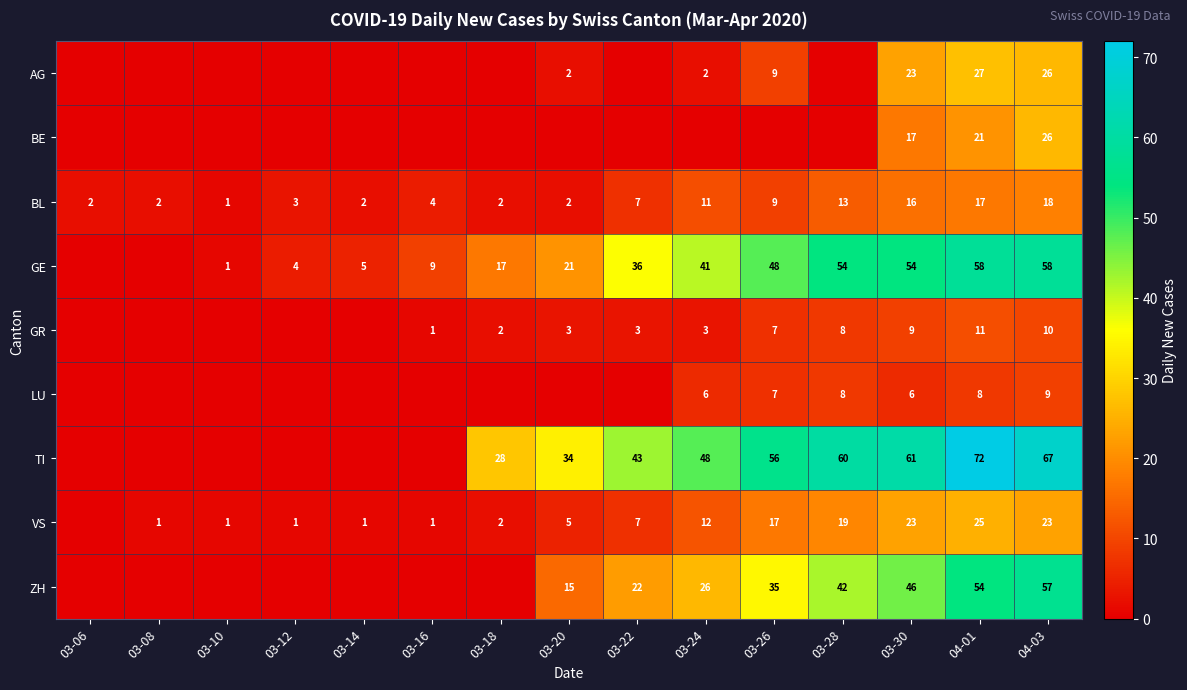

The value of BL at 03-16 is 2. True or false?

False